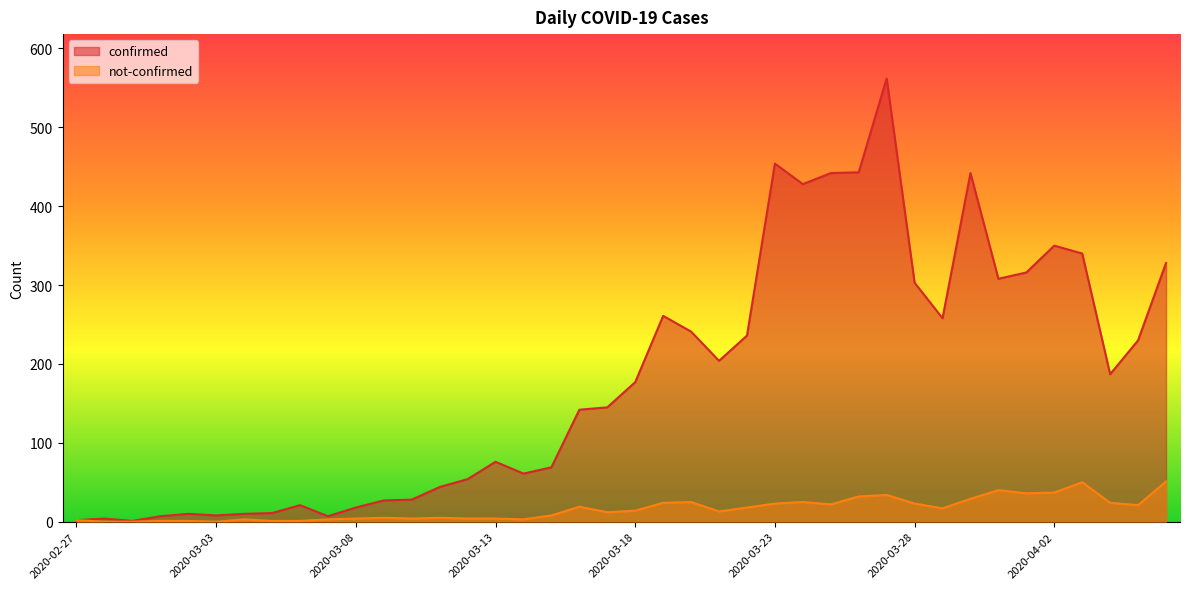

Reading right to left, transcribe all the data shown in this chart.

confirmed: 2020-04-06=328	2020-04-05=230	2020-04-04=187	2020-04-03=340	2020-04-02=350	2020-04-01=316	2020-03-31=308	2020-03-30=442	2020-03-29=258	2020-03-28=303	2020-03-27=562	2020-03-26=443	2020-03-25=442	2020-03-24=428	2020-03-23=454	2020-03-22=236	2020-03-21=204	2020-03-20=241	2020-03-19=261	2020-03-18=177	2020-03-17=145	2020-03-16=142	2020-03-15=69	2020-03-14=61	2020-03-13=76	2020-03-12=54	2020-03-11=44	2020-03-10=28	2020-03-09=27	2020-03-08=18	2020-03-07=7	2020-03-06=21	2020-03-05=11	2020-03-04=10	2020-03-03=8	2020-03-02=10	2020-03-01=7	2020-02-29=1	2020-02-28=4	2020-02-27=2
not-confirmed: 2020-04-06=51	2020-04-05=21	2020-04-04=24	2020-04-03=50	2020-04-02=37	2020-04-01=36	2020-03-31=40	2020-03-30=29	2020-03-29=17	2020-03-28=23	2020-03-27=34	2020-03-26=32	2020-03-25=22	2020-03-24=25	2020-03-23=23	2020-03-22=18	2020-03-21=13	2020-03-20=25	2020-03-19=24	2020-03-18=14	2020-03-17=12	2020-03-16=19	2020-03-15=8	2020-03-14=3	2020-03-13=4	2020-03-12=4	2020-03-11=5	2020-03-10=4	2020-03-09=5	2020-03-08=4	2020-03-07=3	2020-03-06=1	2020-03-05=1	2020-03-04=3	2020-03-03=0	2020-03-02=1	2020-03-01=1	2020-02-29=0	2020-02-28=0	2020-02-27=2